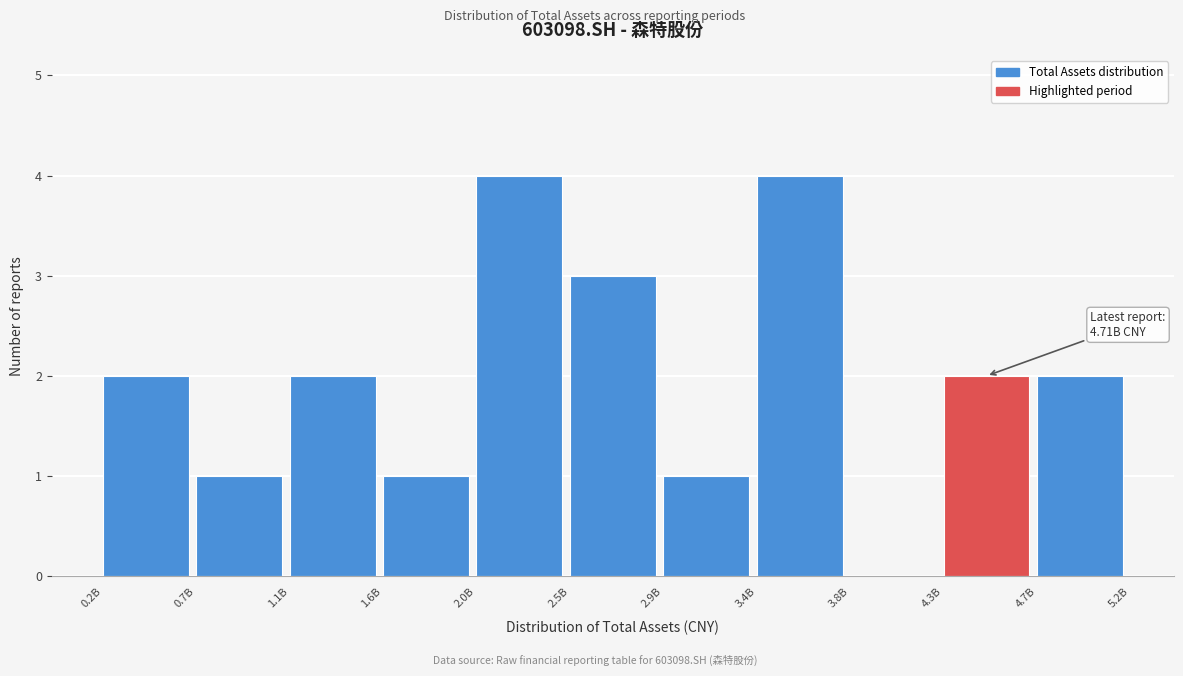

Reading right to left, transcribe all the data shown in this chart.

4.7B=2	4.3B=2	3.8B=0	3.4B=4	2.9B=1	2.5B=3	2.0B=4	1.6B=1	1.1B=2	0.7B=1	0.2B=2